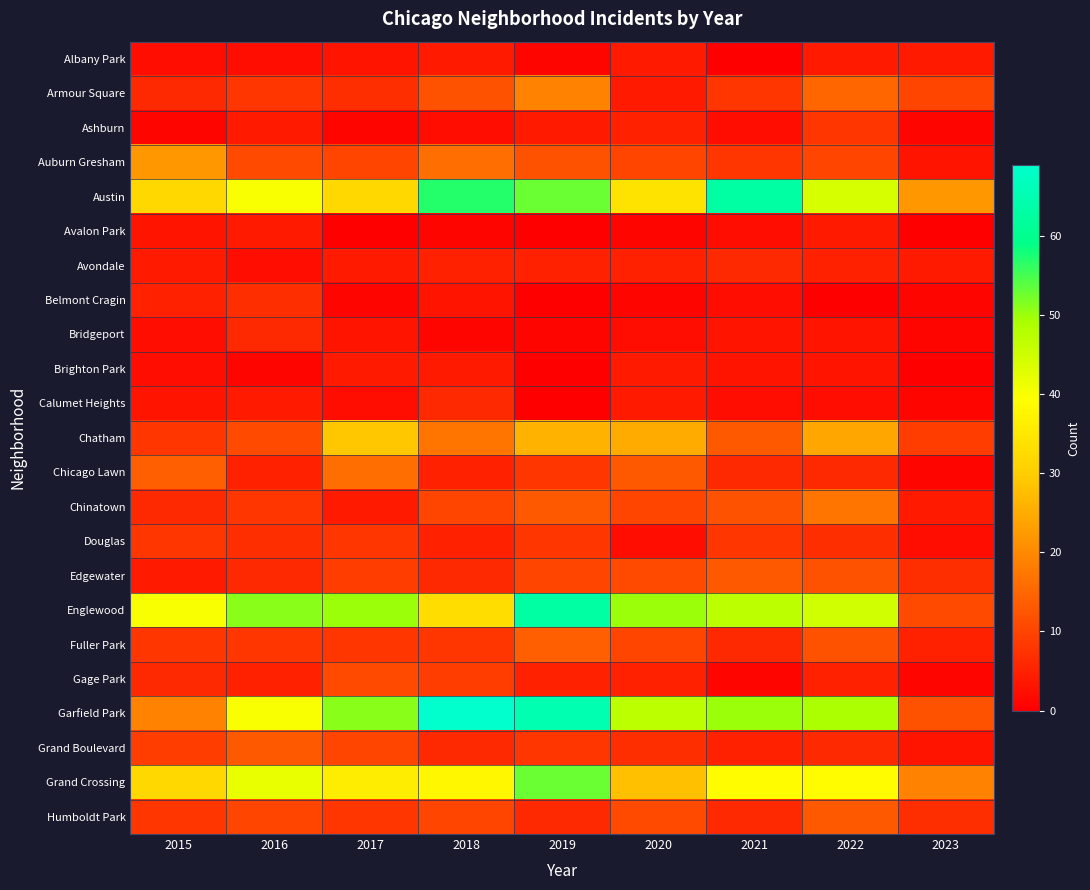

How many categories are shown in the chart?

9